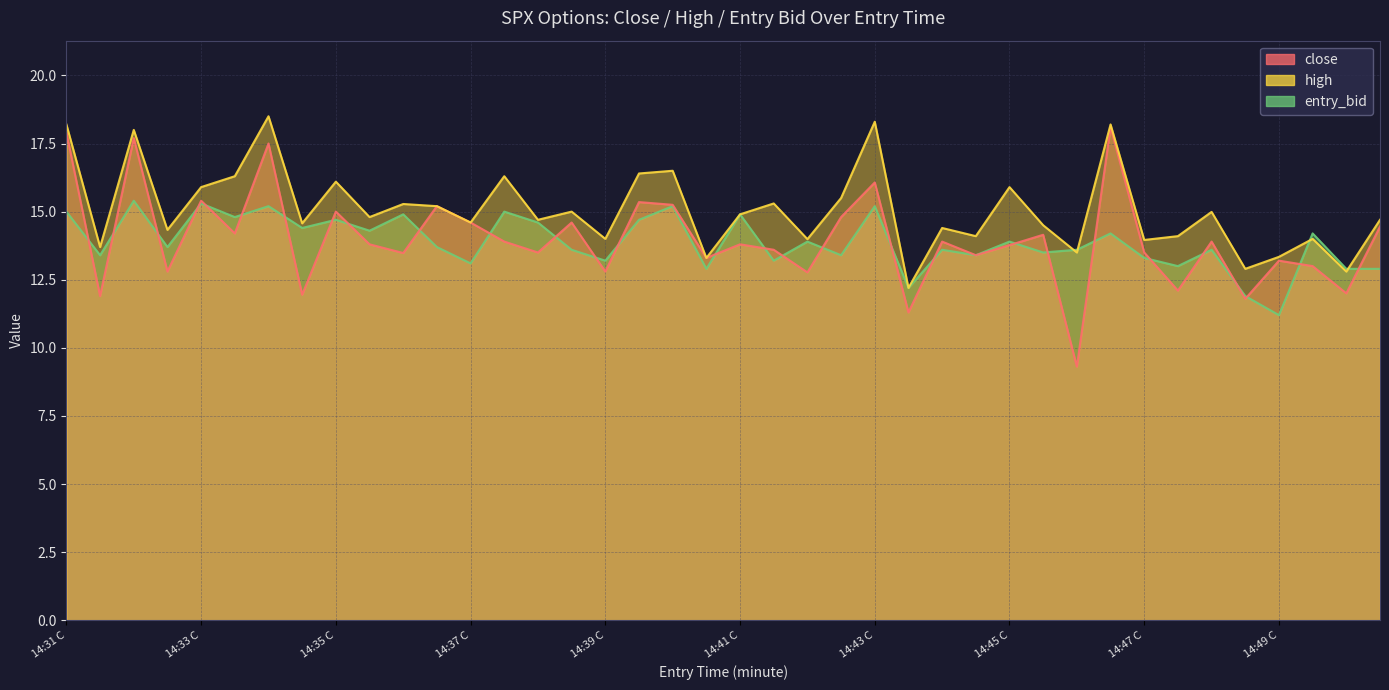

What is the value of the close point at the 32nd from the left?

18.1